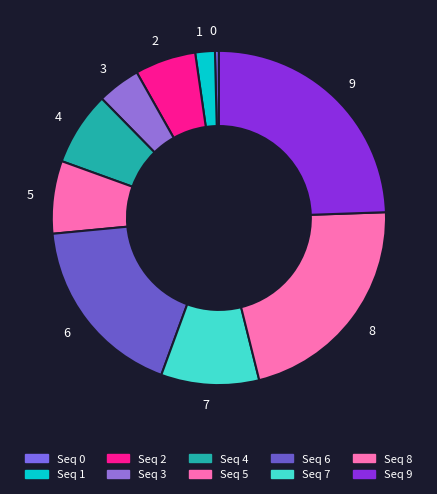

Combined, do 7 and 4 account for over 50%?

No